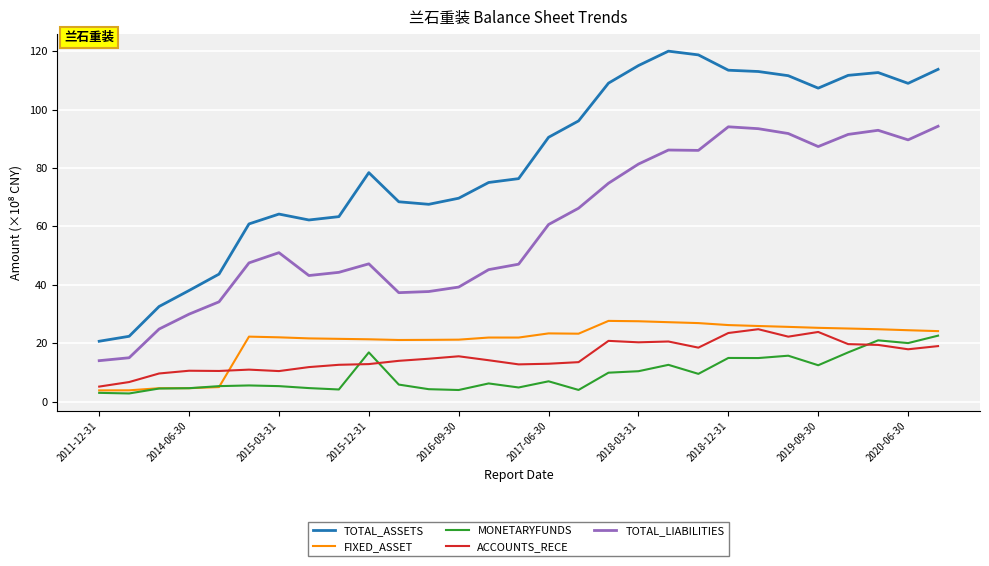

True or false: ACCOUNTS_RECE and TOTAL_LIABILITIES cross at least once.

False